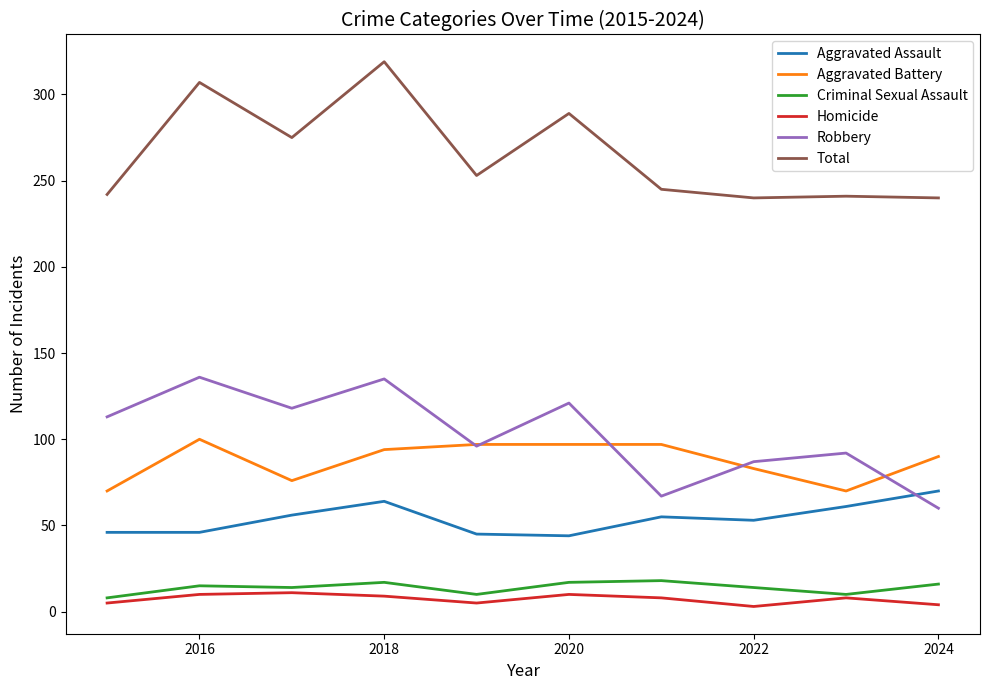

What is the highest value of the Criminal Sexual Assault series?

18